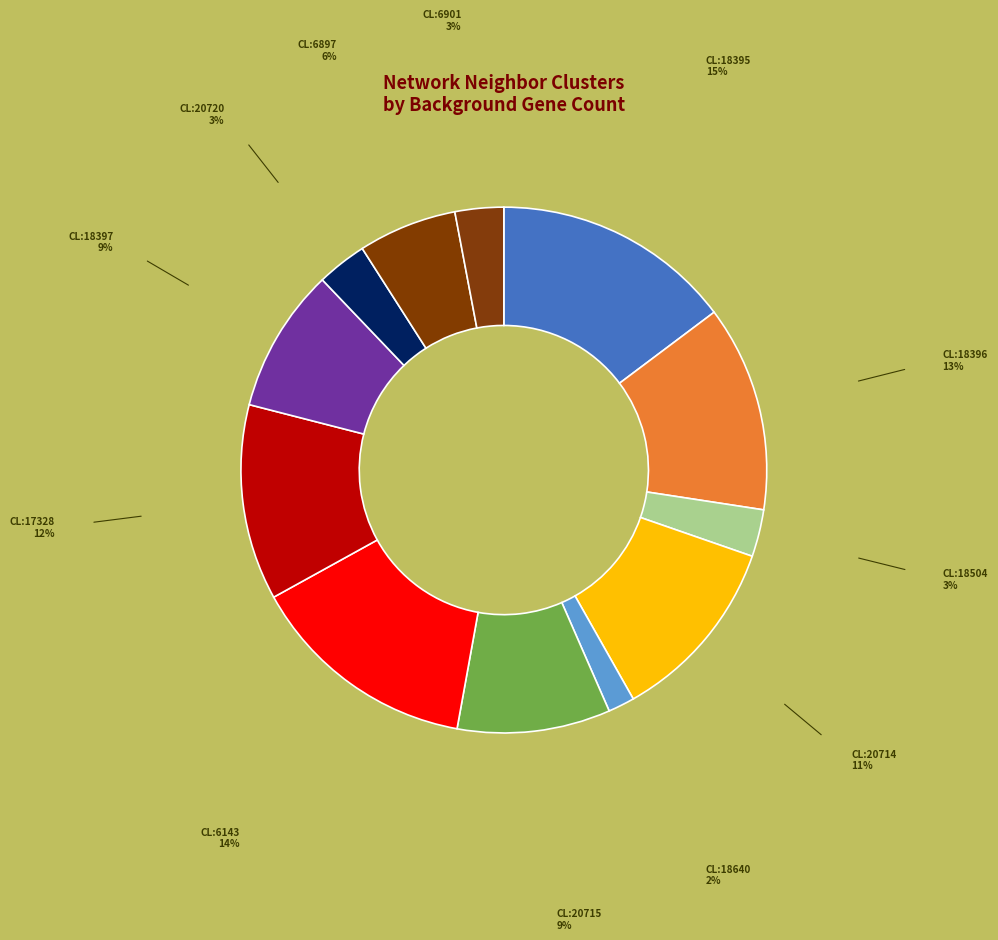

Count the number of slices in the pie.

12